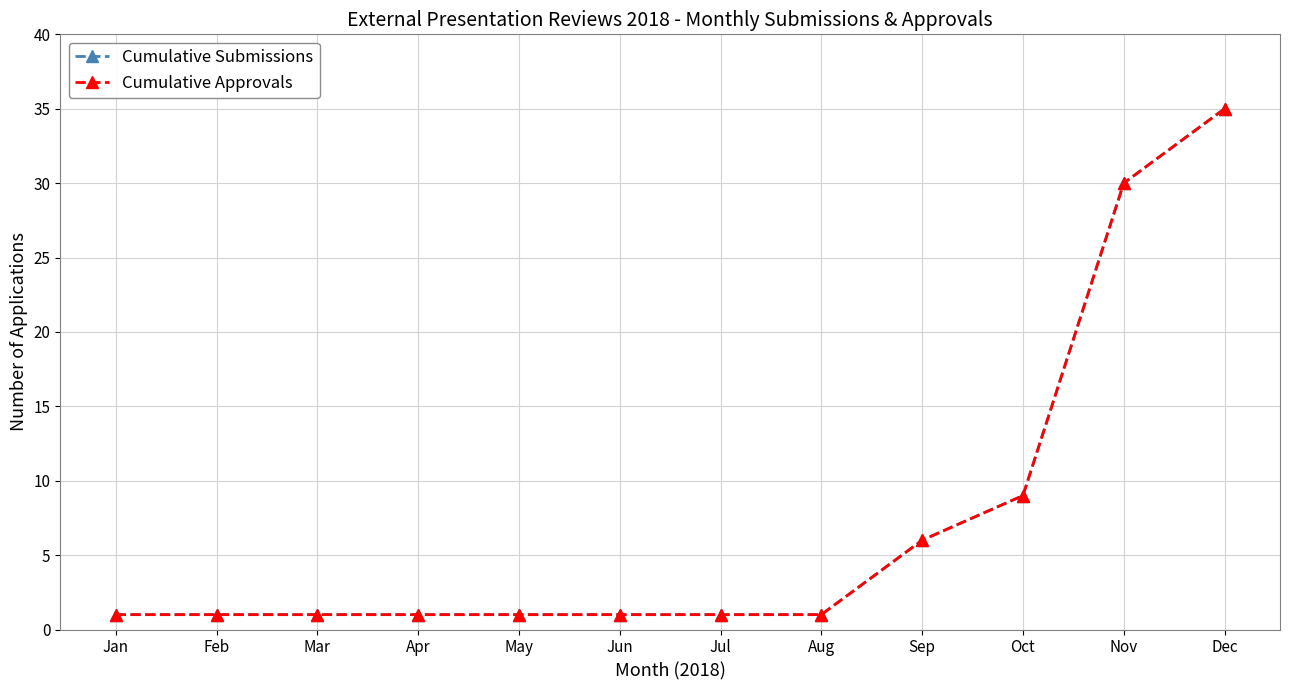

Is this an area chart (filled region under the line)?

No